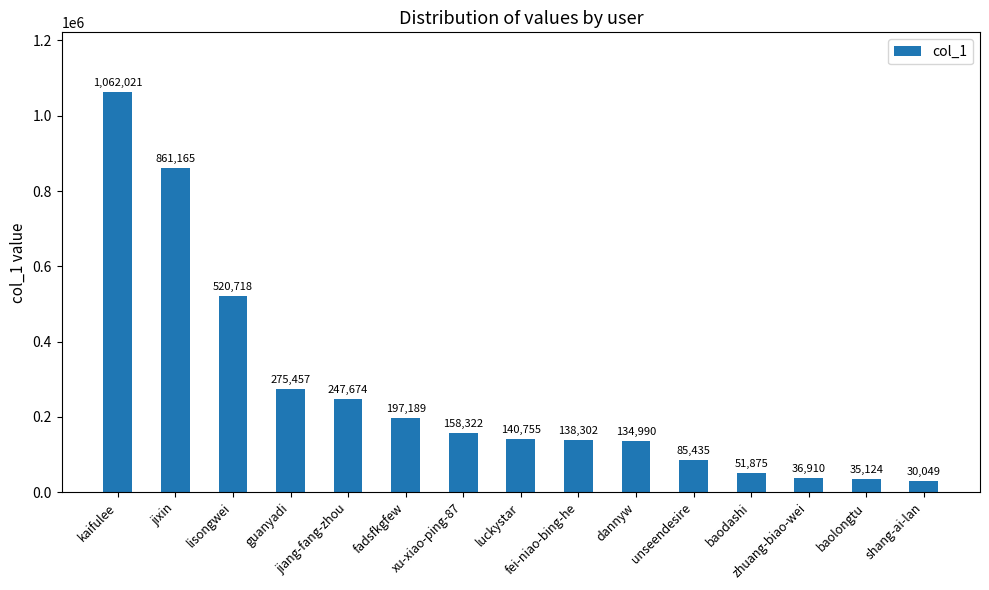

At which label does the data first exceed 140755?

kaifulee